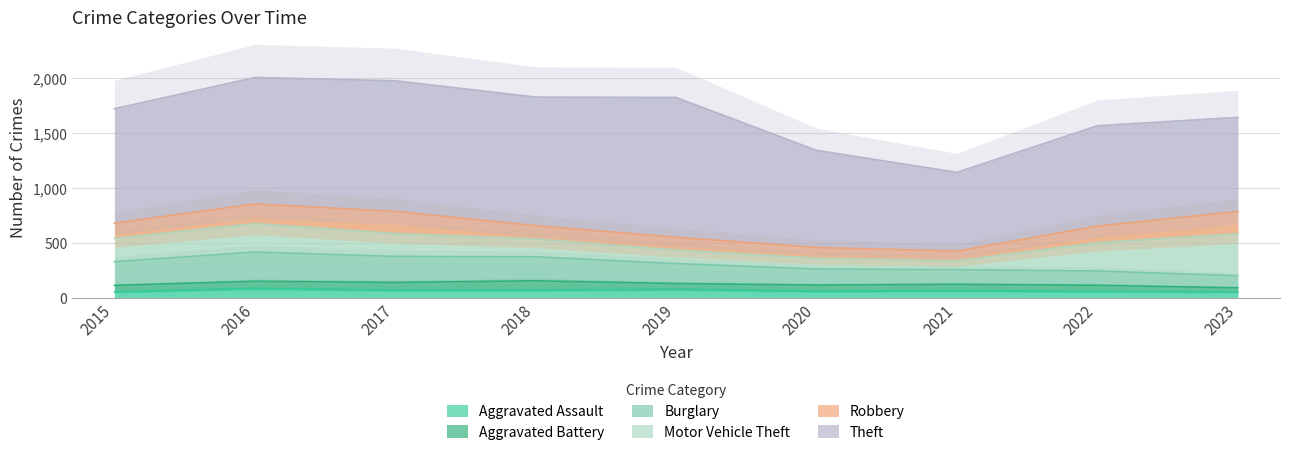

Which series changed the most between 2017 and 2018?

Robbery